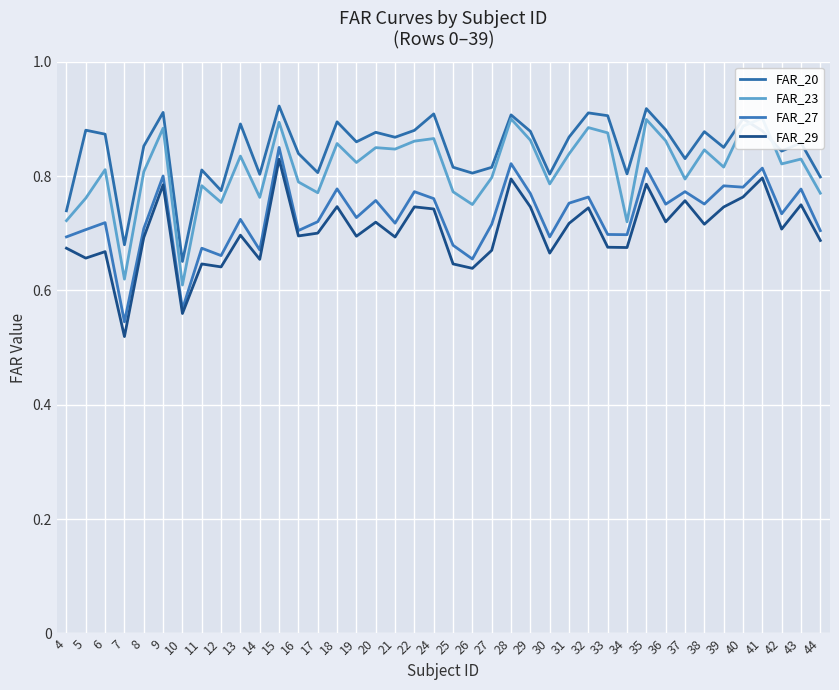

True or false: FAR_29 and FAR_20 cross at least once.

False